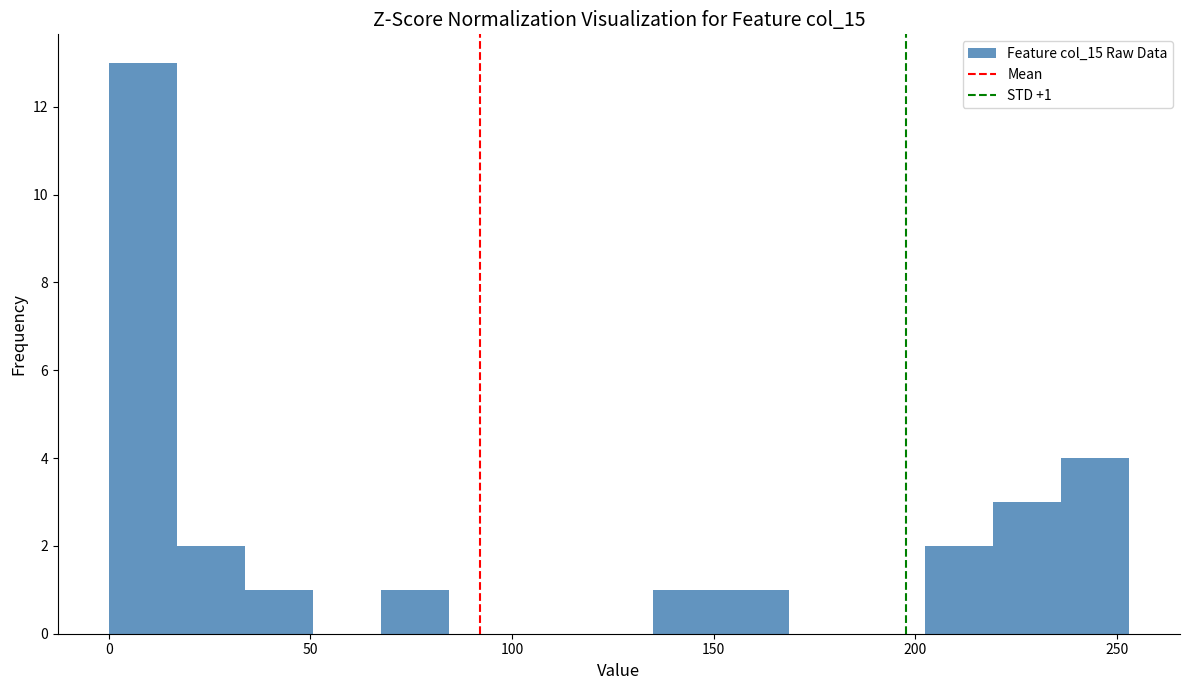

Read against the x-axis, roughly where is the centre of the tallest bar?

10